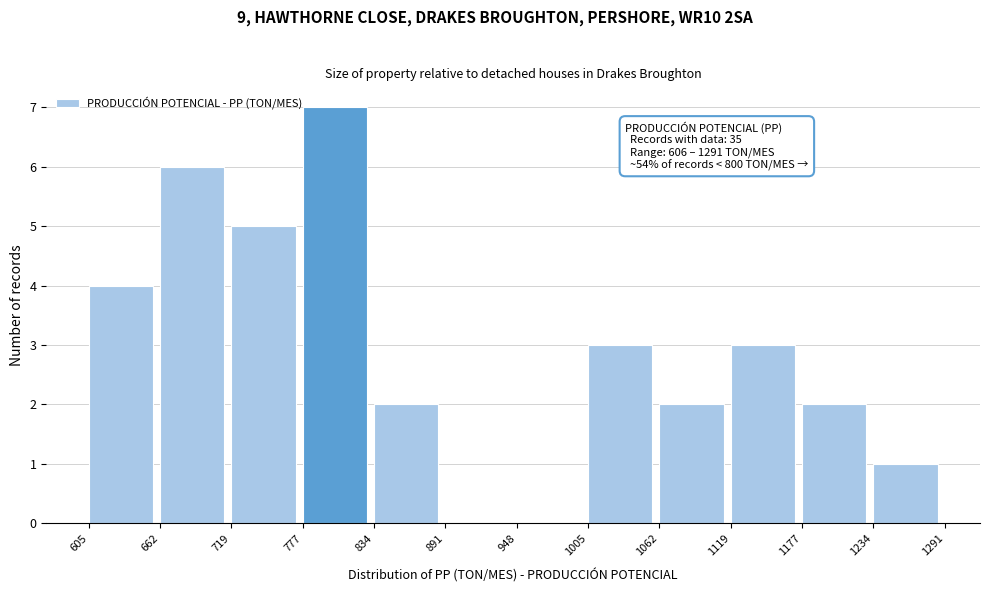

Which range on the x-axis has the tallest bar?

777 to 834